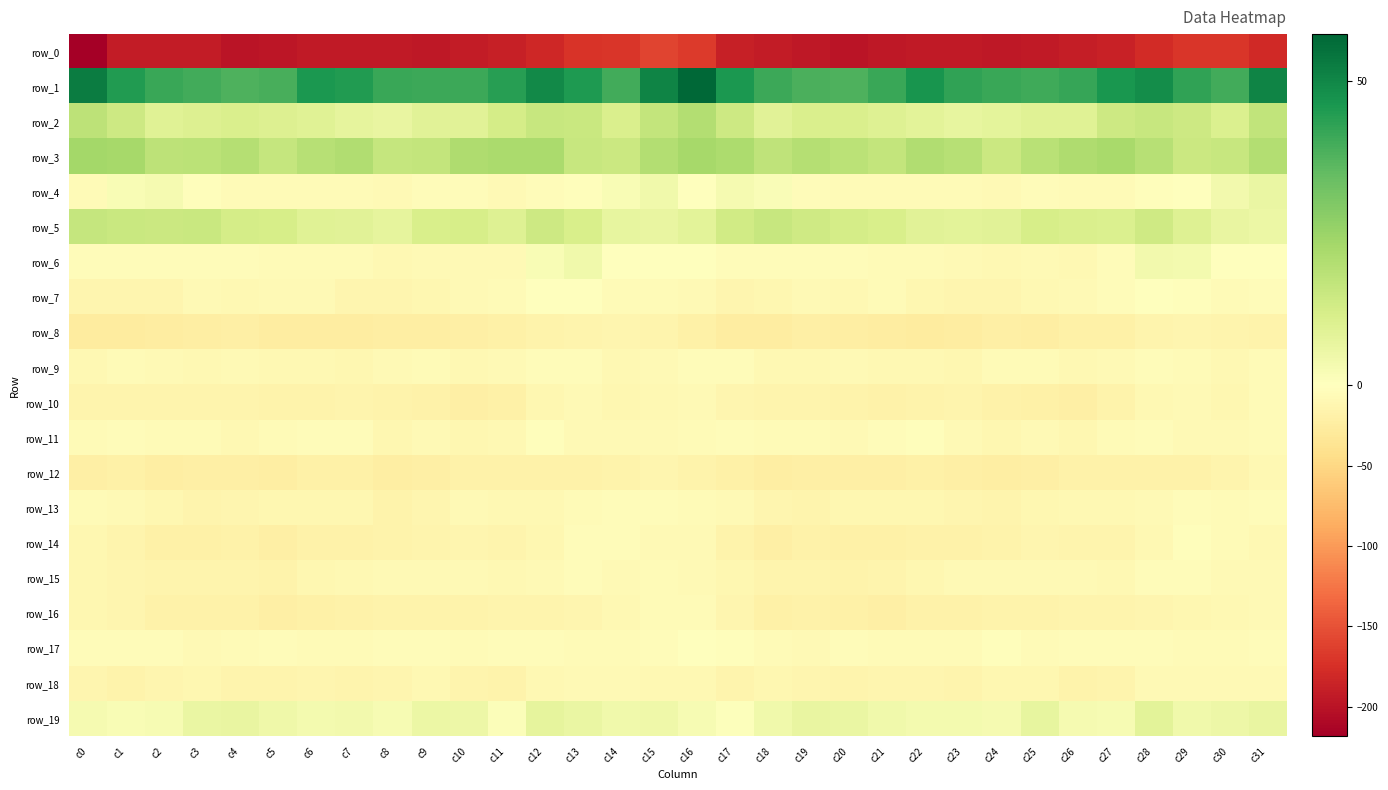

Between c17 and c20, which is larger?

c17